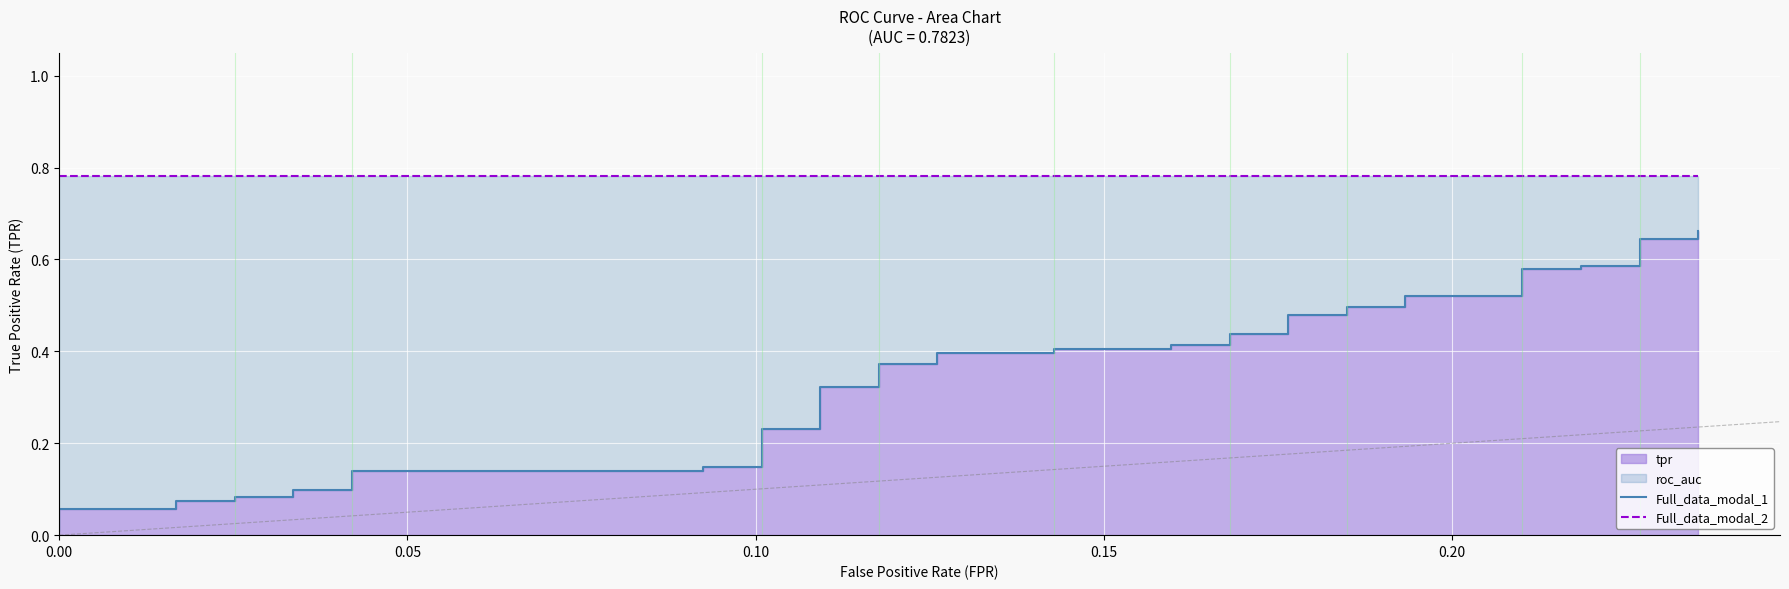

Which series has the largest range (max minus min)?

Full_data_modal_1